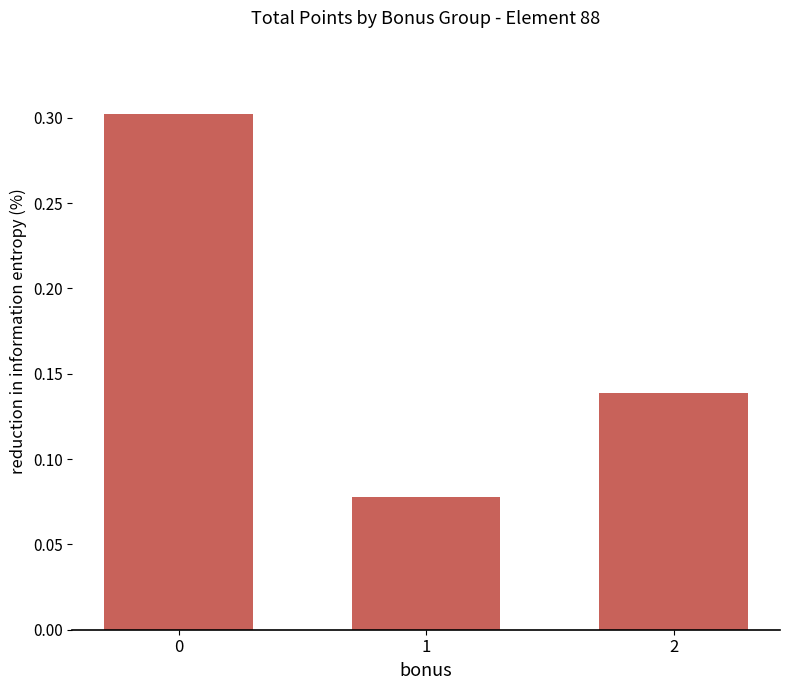

What is the change in value from 0 to 2?

-0.2